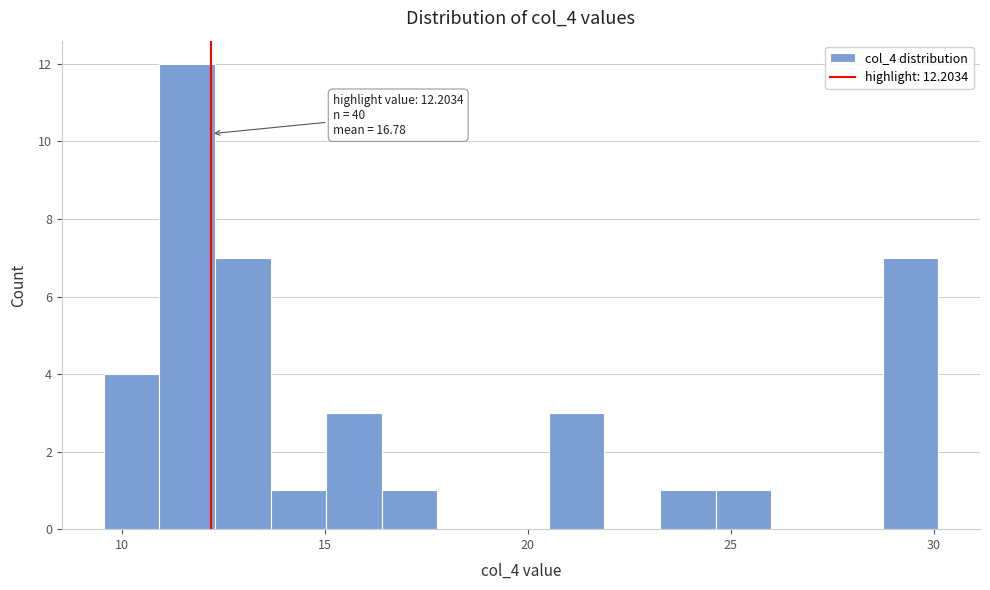

Around what value on the x-axis is the tallest bar? Give the approximate position of its centre, as read against the axis.

11.5